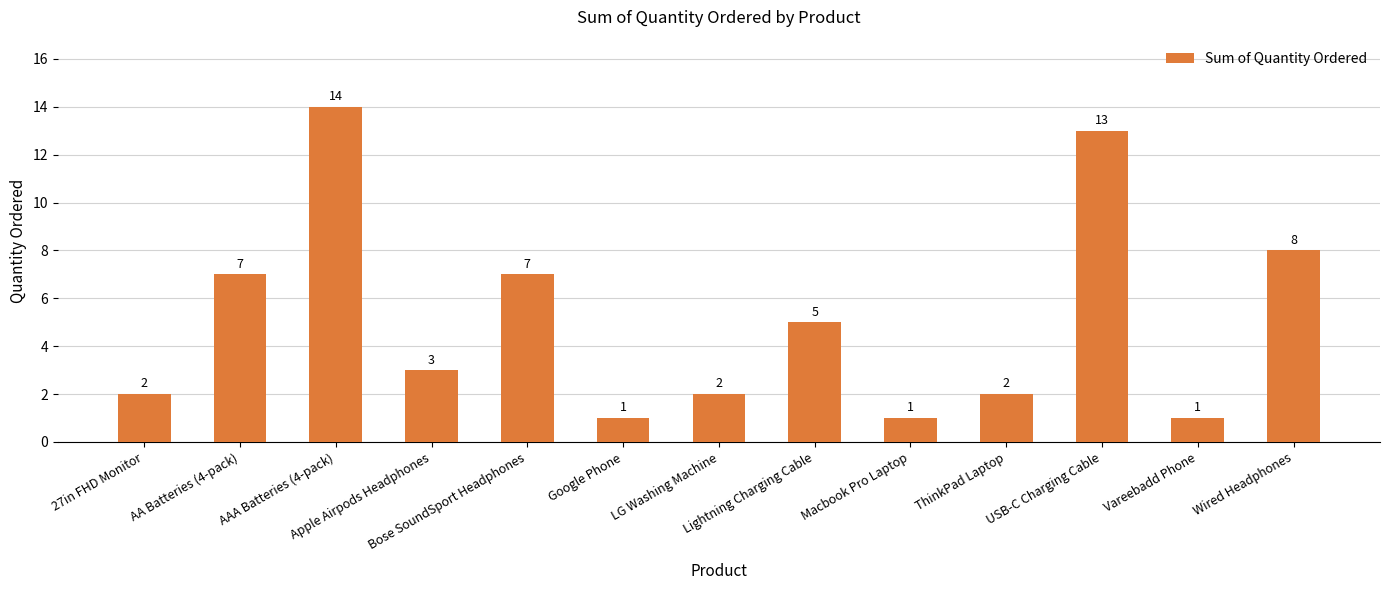

What is the difference between the values at USB-C Charging Cable and AA Batteries (4-pack)?

6